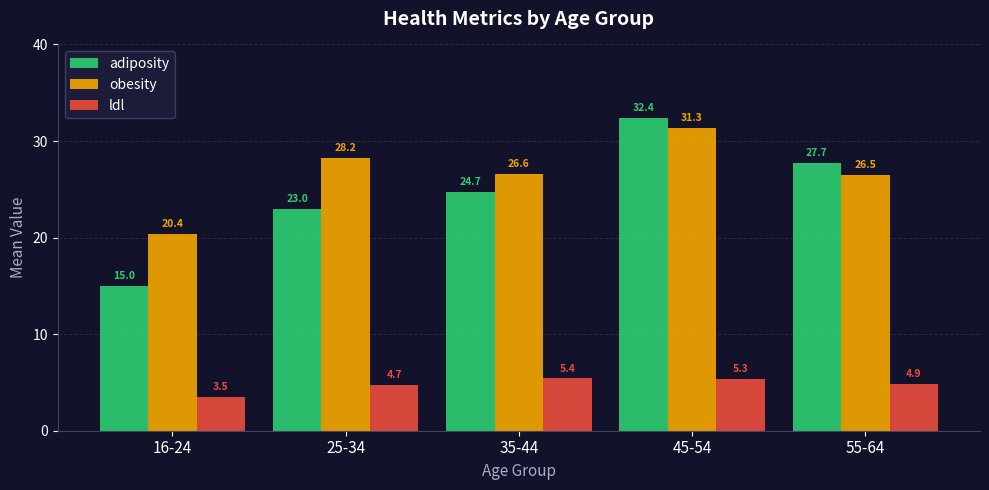

At which label does ldl first exceed 4?

25-34